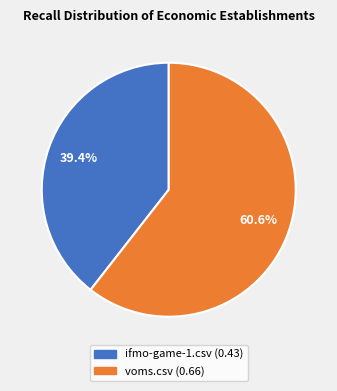

Is it true that ifmo-game-1.csv is 52% of the pie?

False